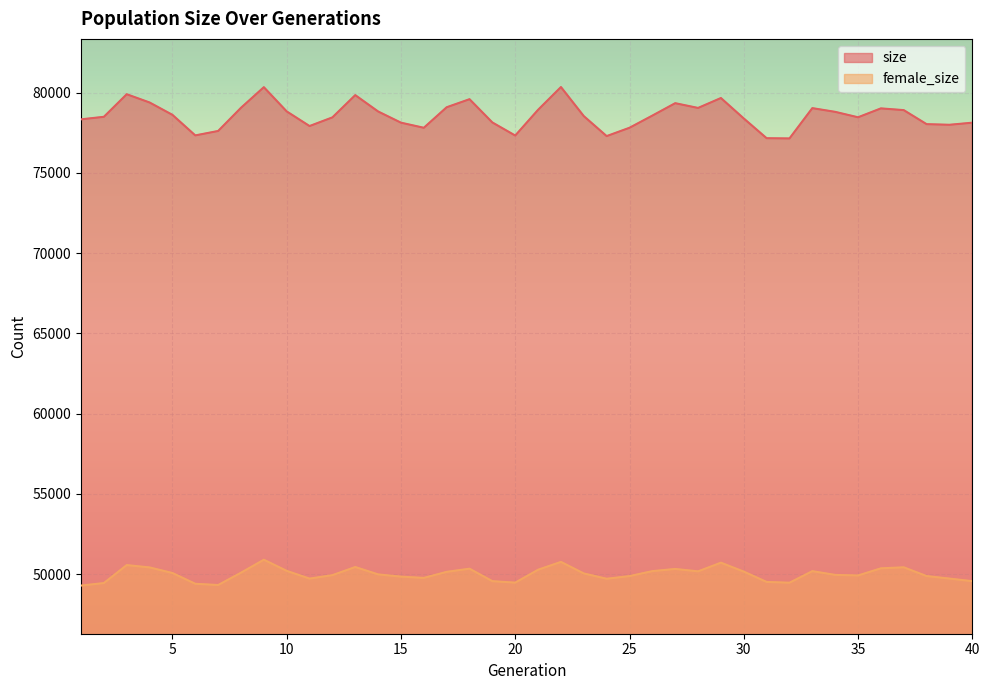

Is it true that size equals 46727 at 15?

False